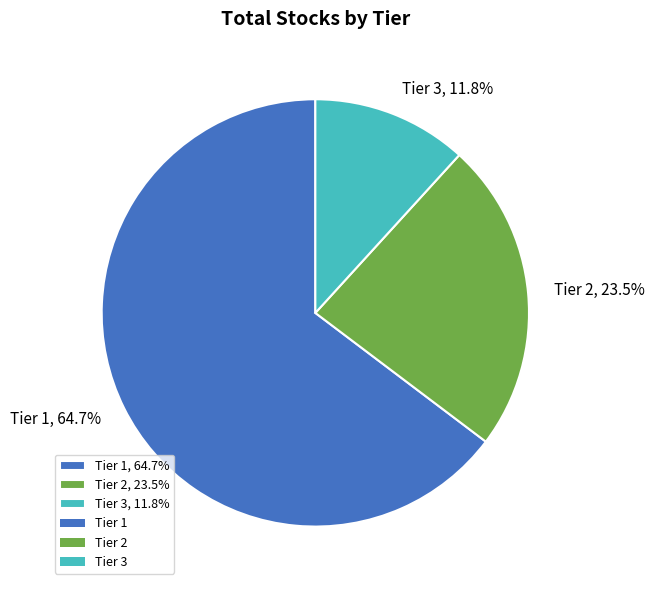

Count the number of slices in the pie.

3